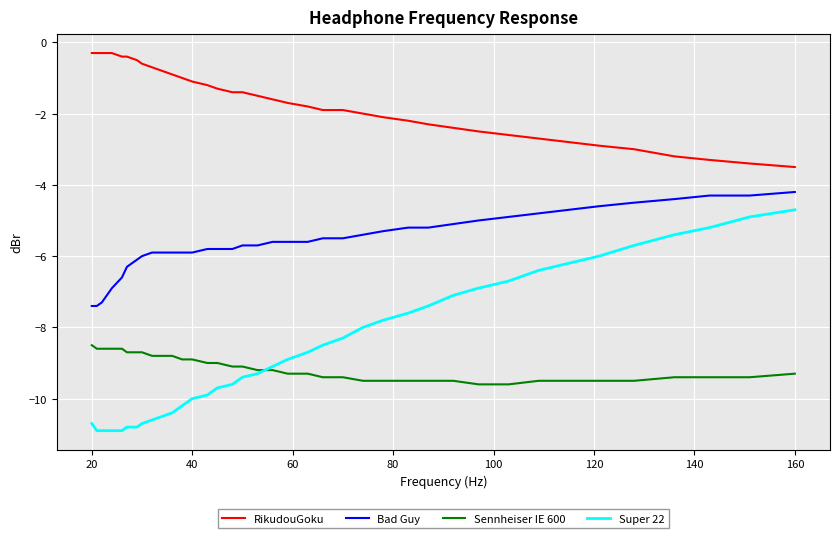

Which series has the largest range (max minus min)?

Super 22